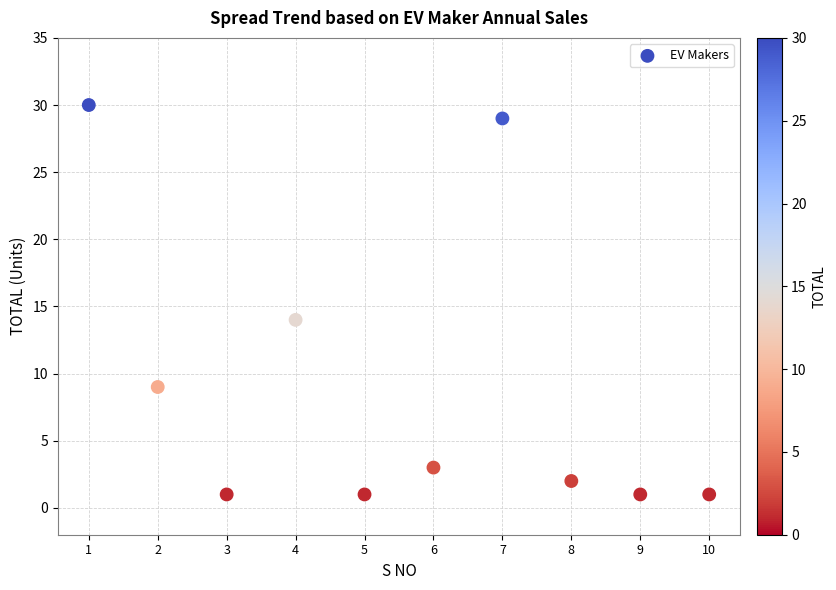

What Y value in the scatter plot is closest to 15?

14